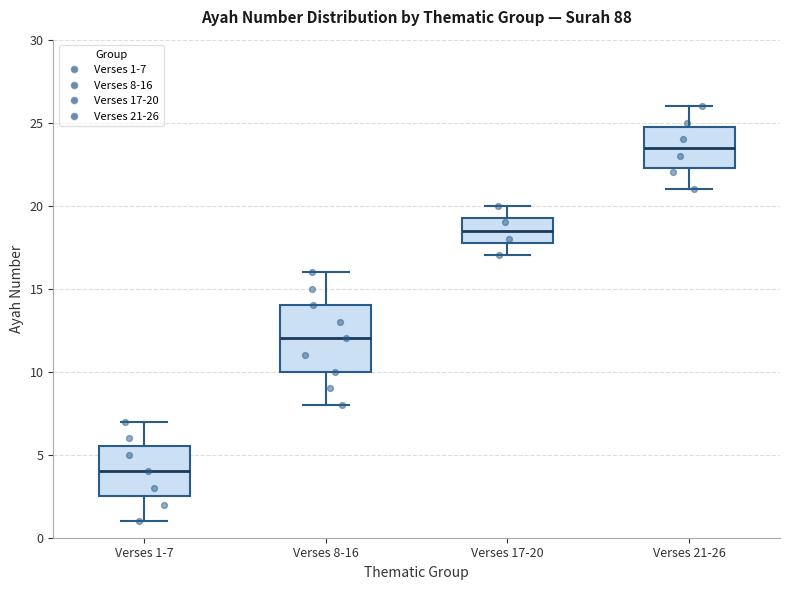

Comparing the boxes themselves (not the whiskers), which one is the tallest?

Verses 8-16